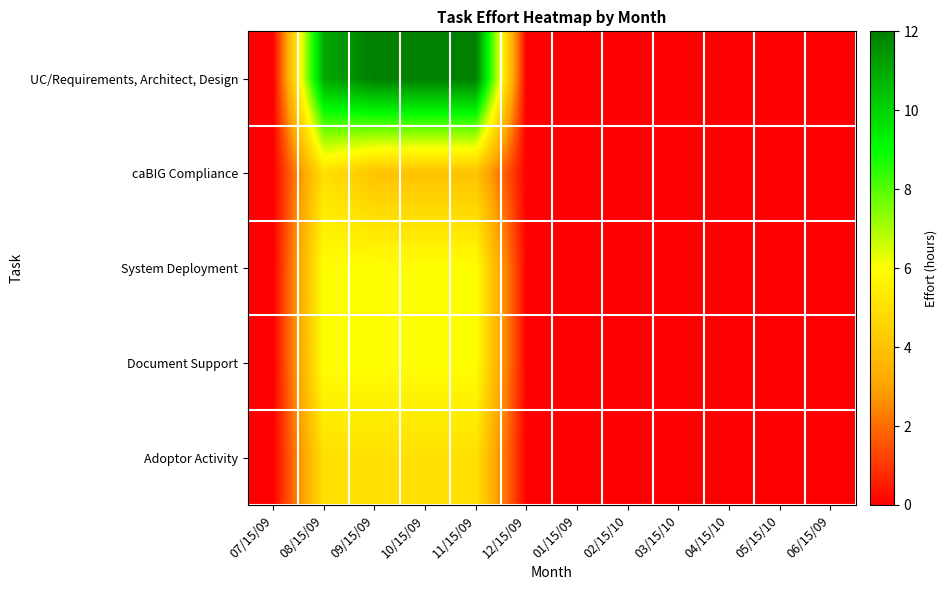

List the series in order of their peak value, lowest first.

caBIG Compliance, Adoptor Activity, System Deployment, Document Support, UC/Requirements, Architect, Design